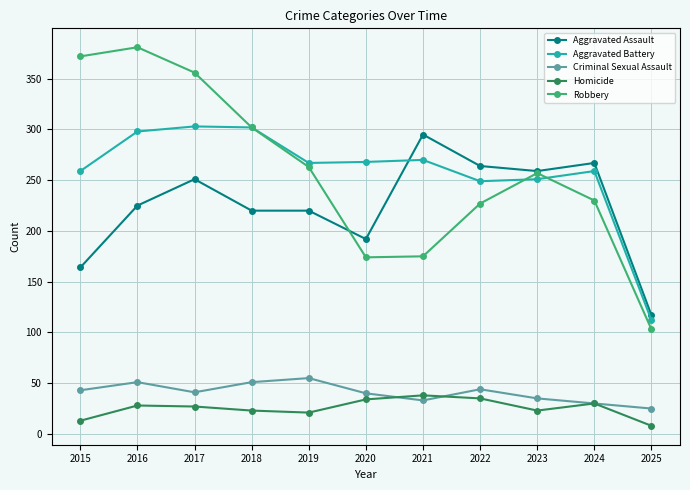

True or false: Aggravated Battery has more than 0 interior local peaks.

True